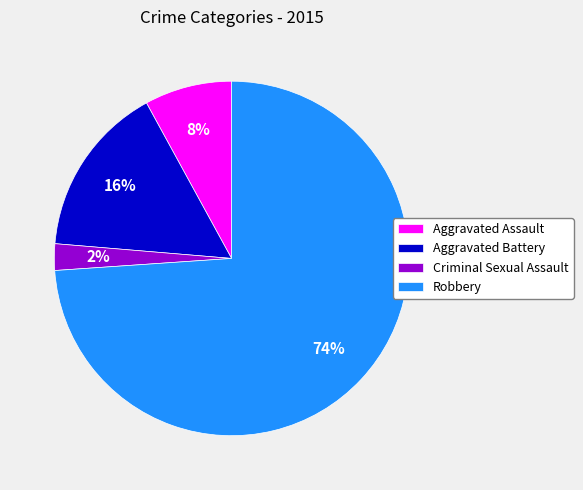

Do Criminal Sexual Assault and Aggravated Assault together represent more than half of the pie?

No